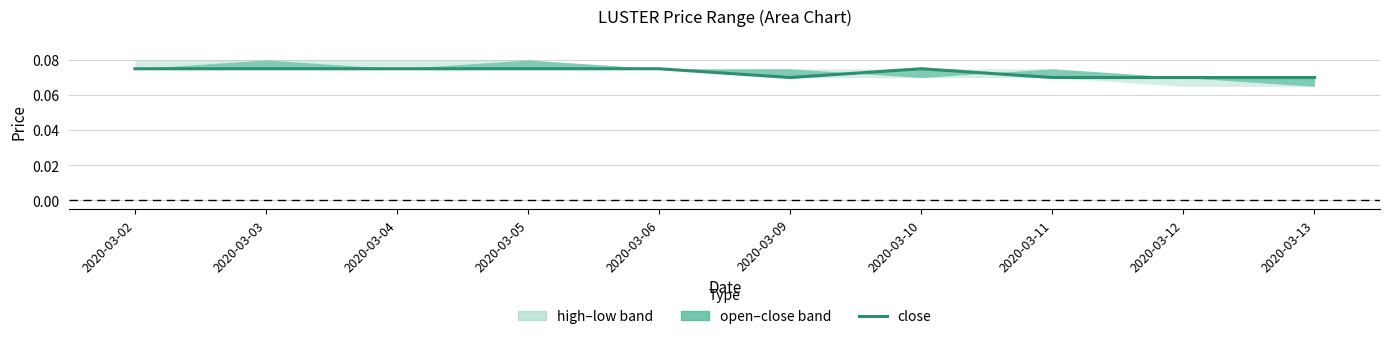

Reading right to left, what are all the values shown in this chart?

0.1	0.1	0.1	0.1	0.1	0.1	0.1	0.1	0.1	0.1